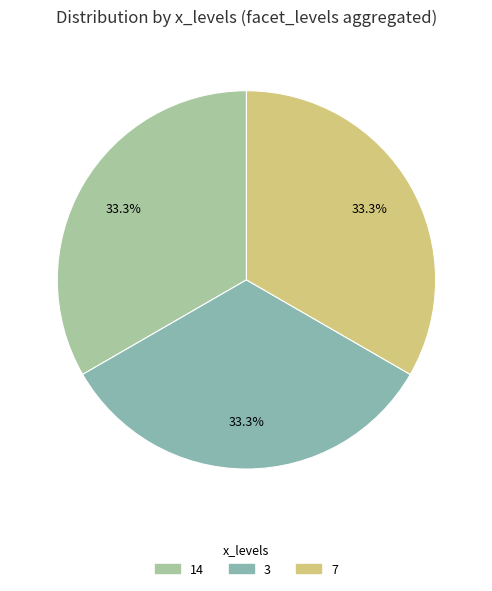

How many slices are in this pie chart?

3